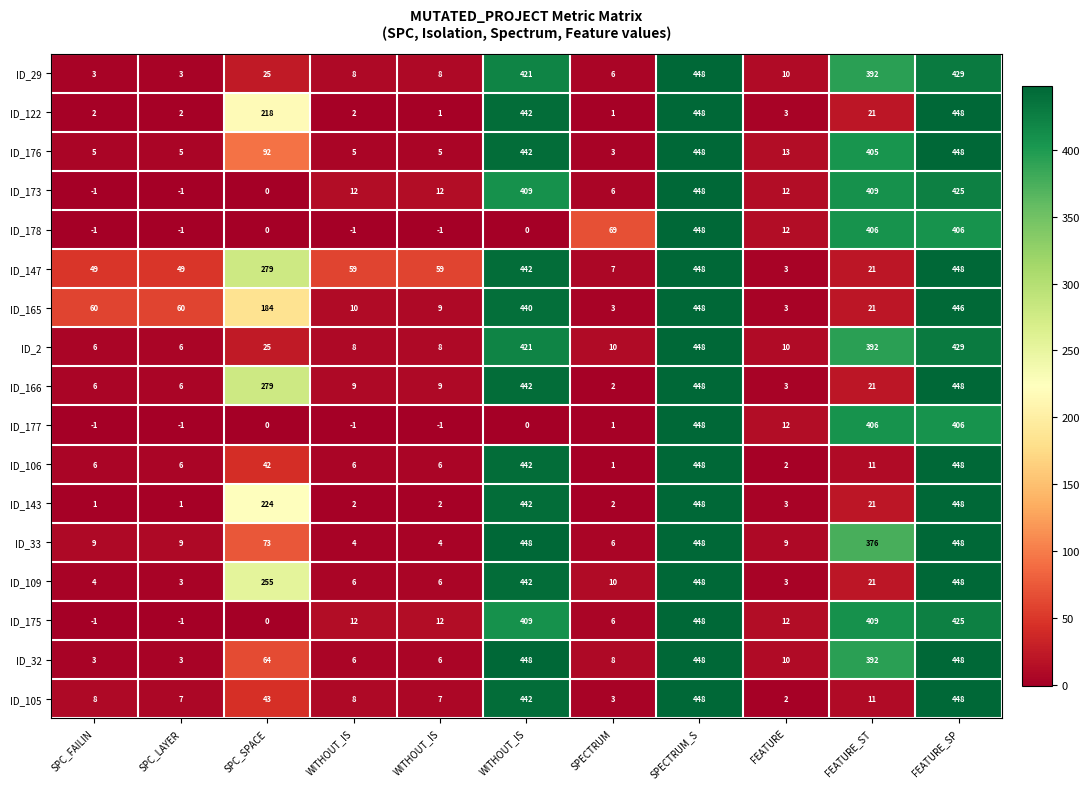

Which label corresponds to the largest value in the chart?

SPECTRUM_S